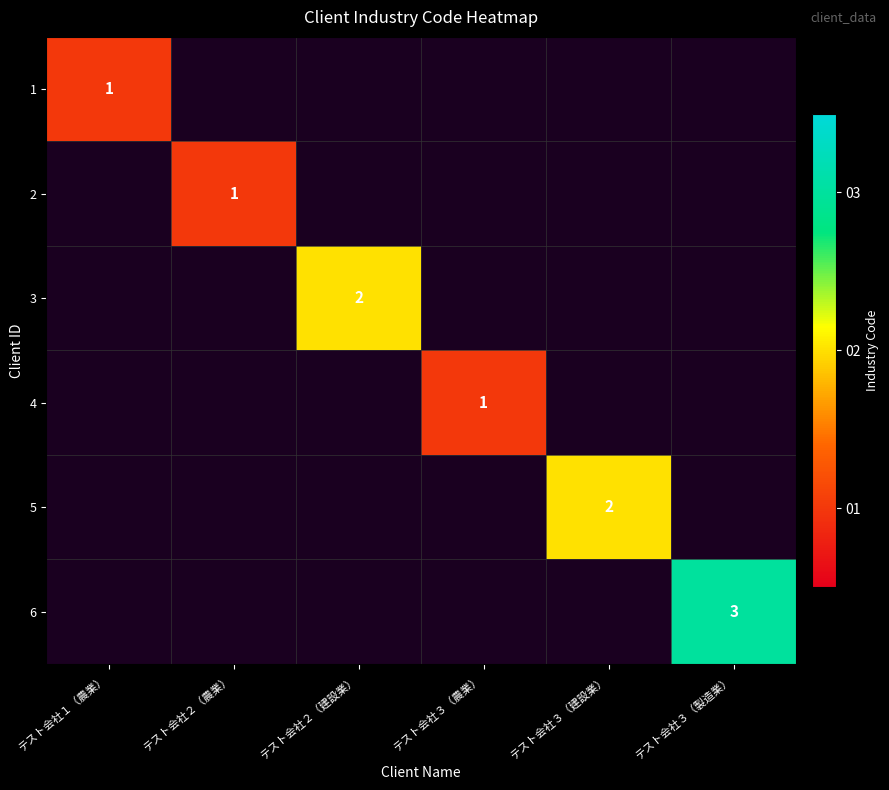

Is it true that 4 equals 1 at テスト会社３（農業）?

True